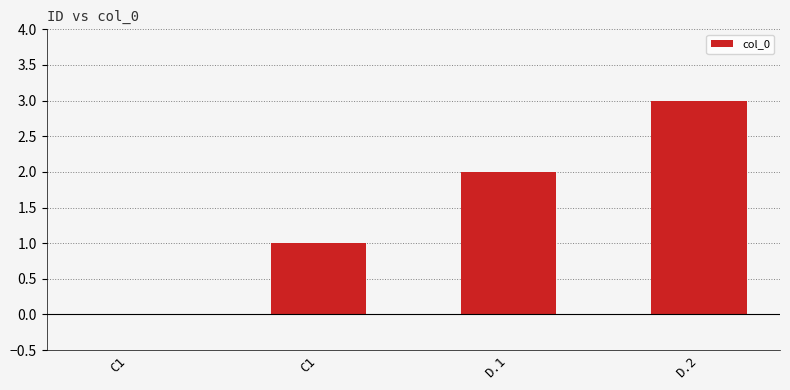

What is the sum of all values?

6